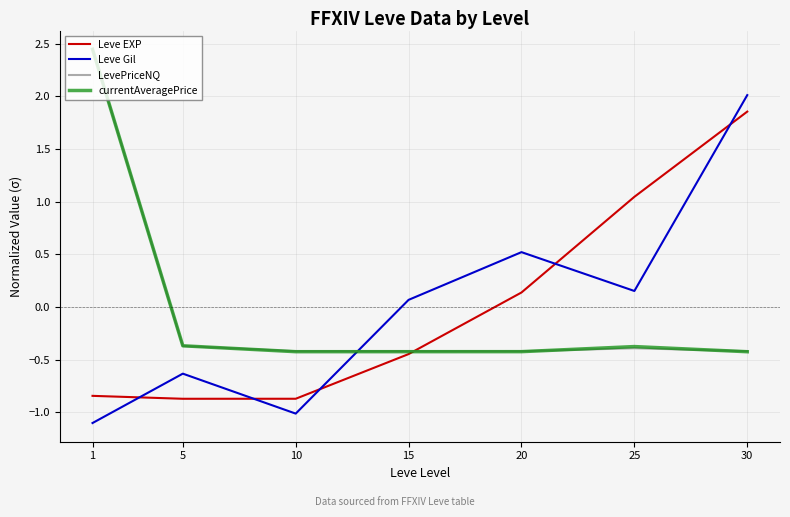

What are all the series names shown in the legend?

Leve EXP, Leve Gil, LevePriceNQ, currentAveragePrice